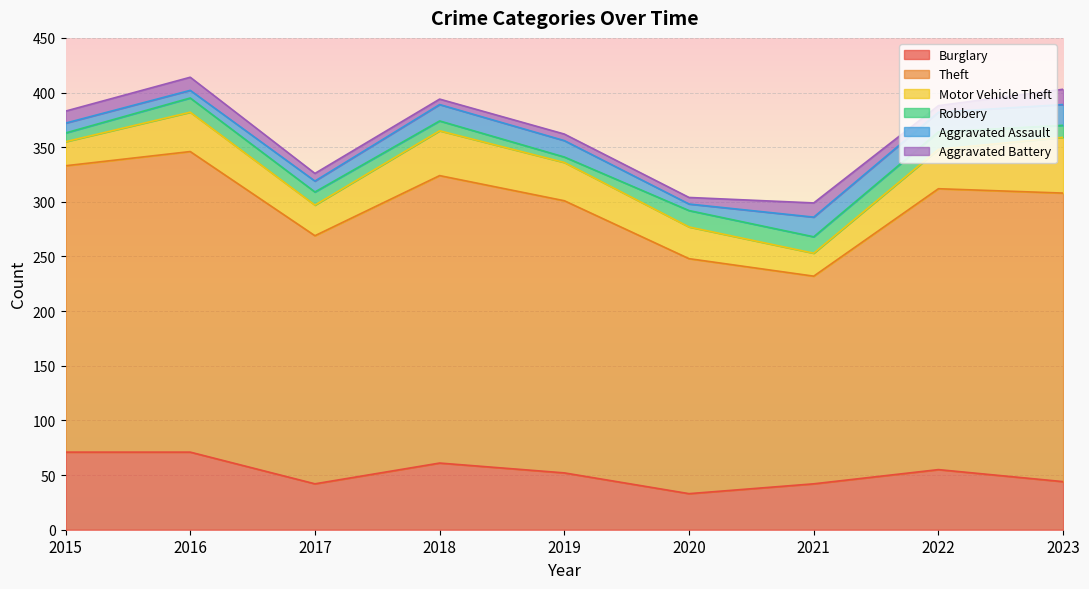

What is the lowest value of the Burglary series?

33